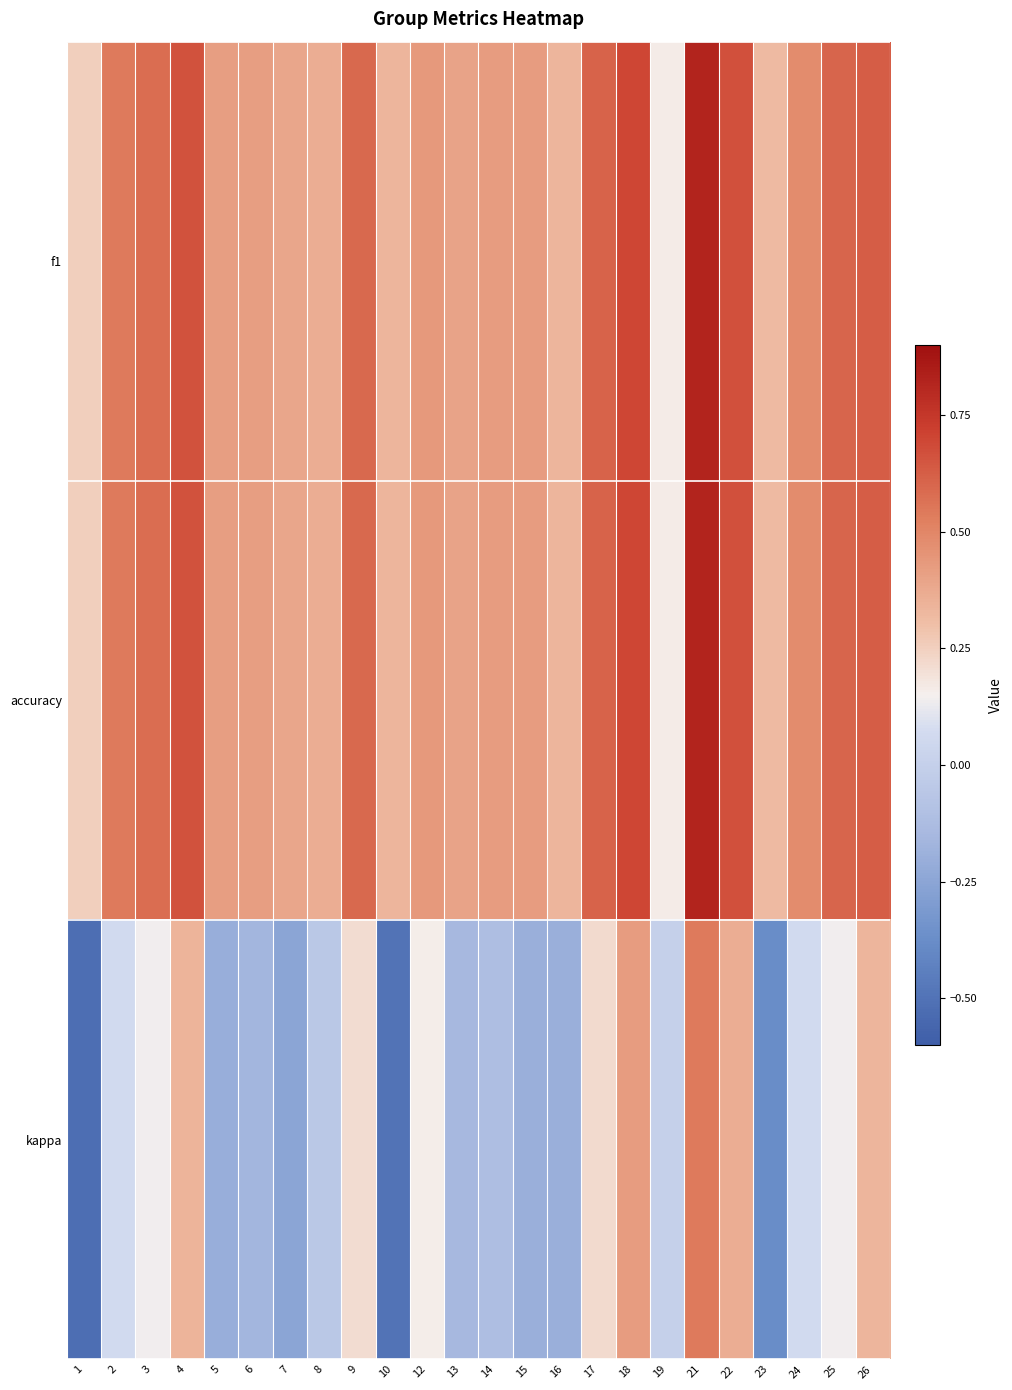

What is the sum of the f1 values at 26 and 19?

0.8